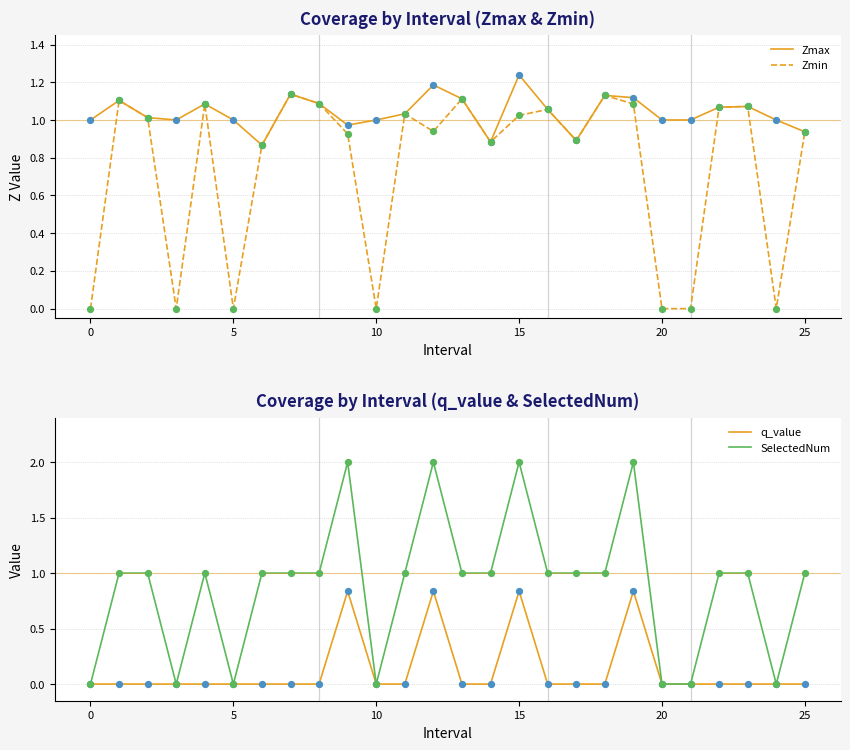

At which category is the sum across all series the highest?

15